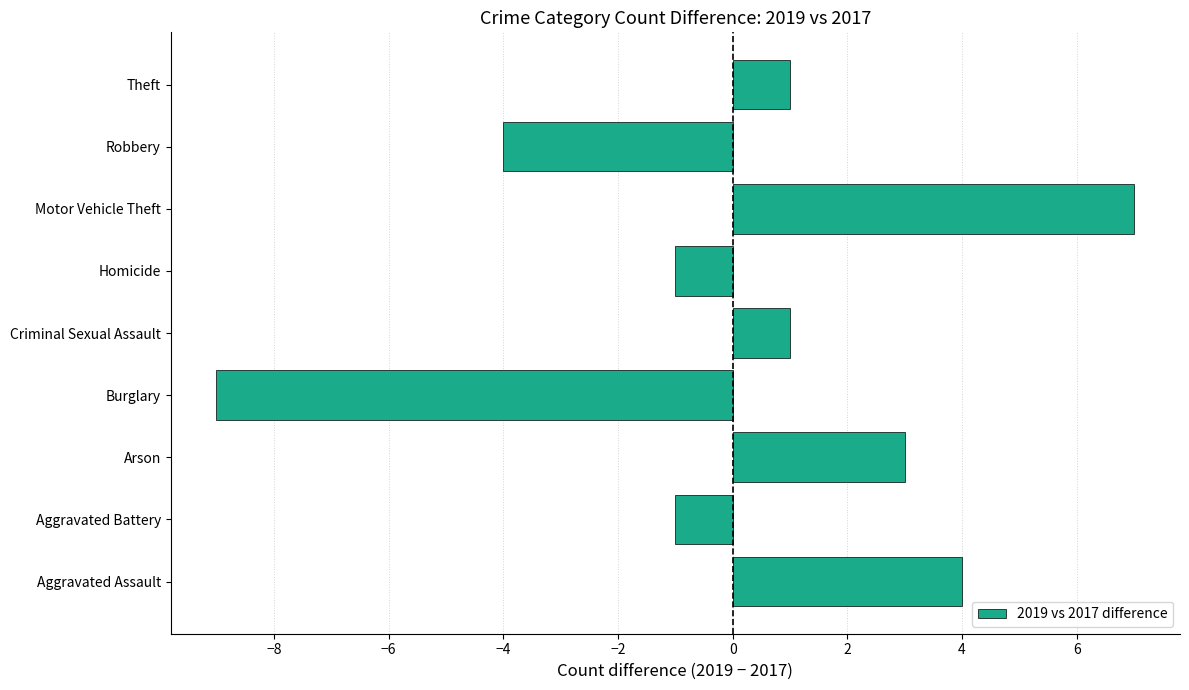

Which label corresponds to the smallest value in the chart?

Burglary